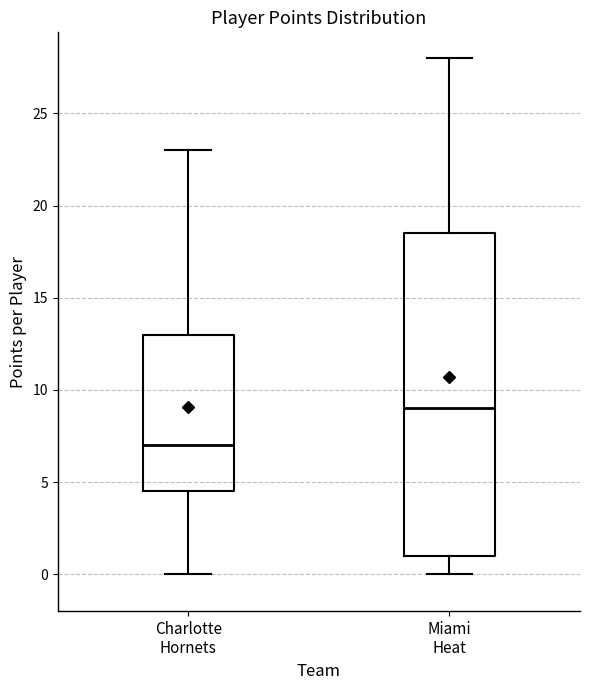

Where does the upper whisker of the box for Miami Heat end on the y-axis? The values are not printed on the chart, so give them approximately, as read against the axis.

28.0